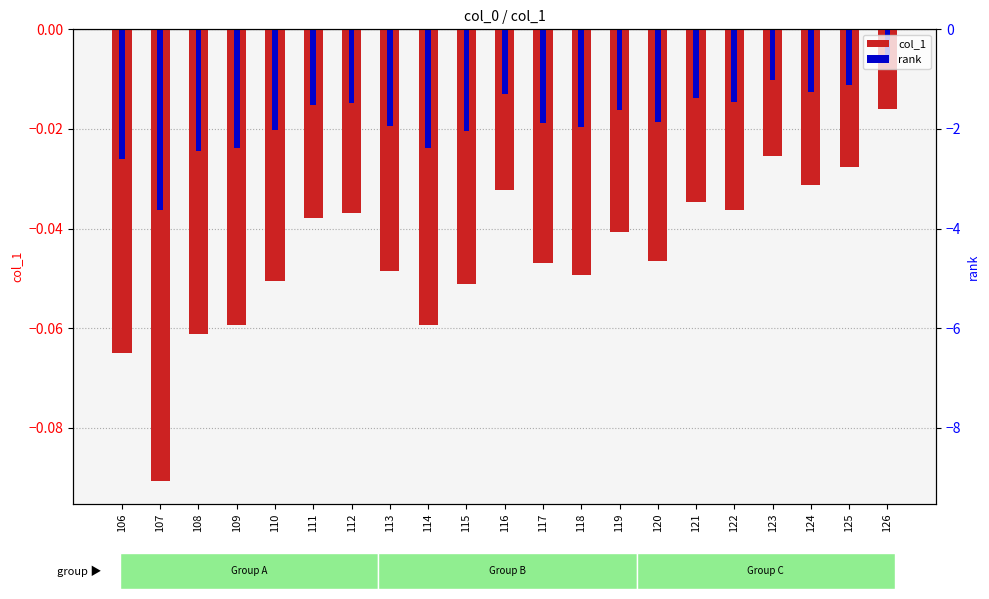

What is the value of the 4th bar from the left?

-0.1